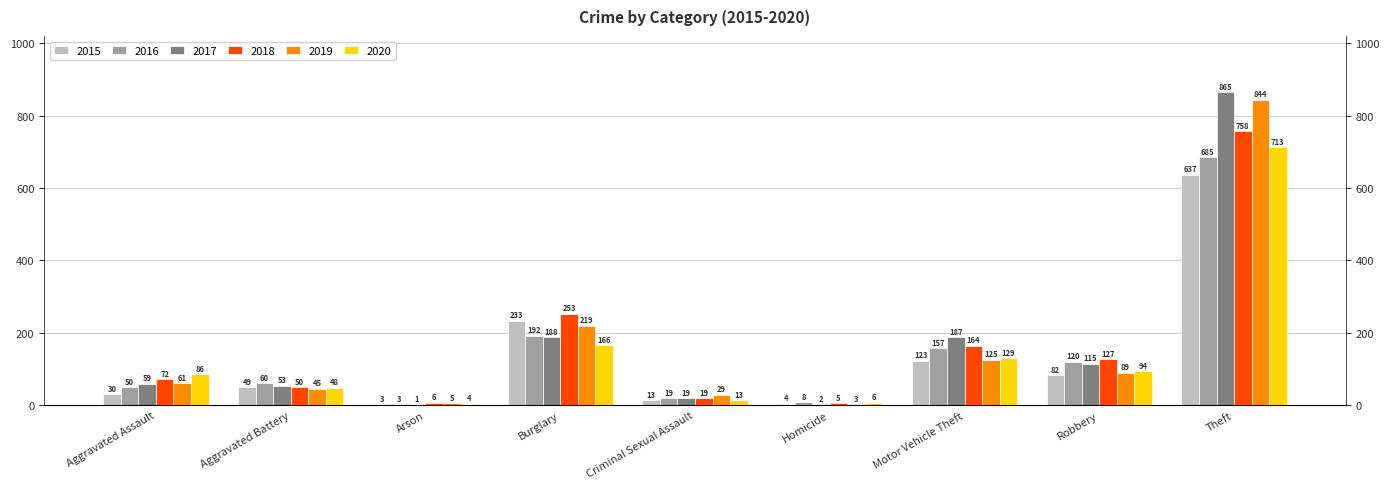

How many groups of bars are there?

9